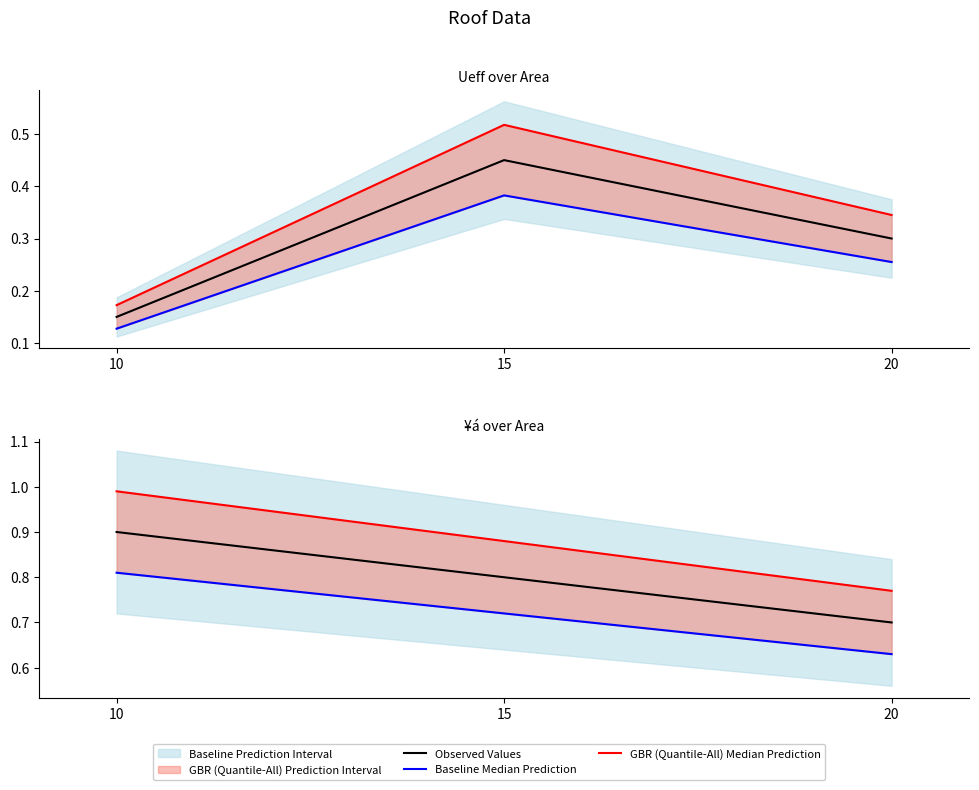

Rank the series by their average value, from highest to lowest.

GBR (Quantile-All) Median Prediction, Observed Values, Baseline Median Prediction